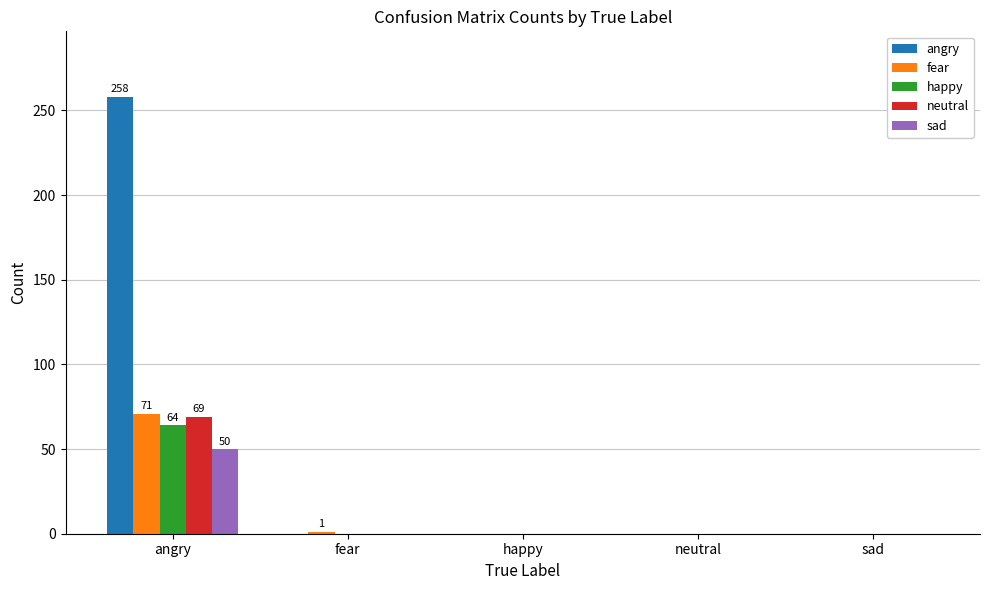

What is the sum of all angry values?

258